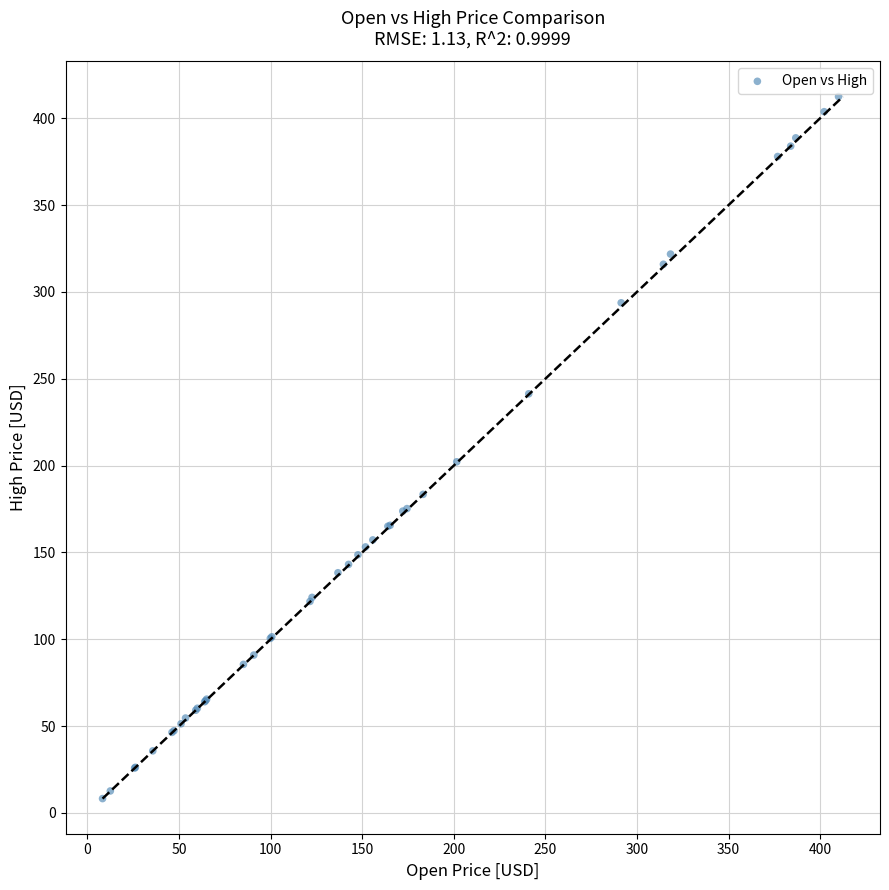

What Y value in the scatter plot is closest to 210?

202.2